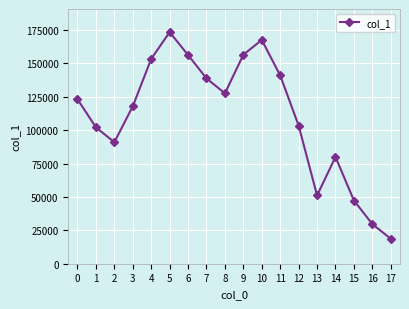

At which category does the data reach its first local peak?

5